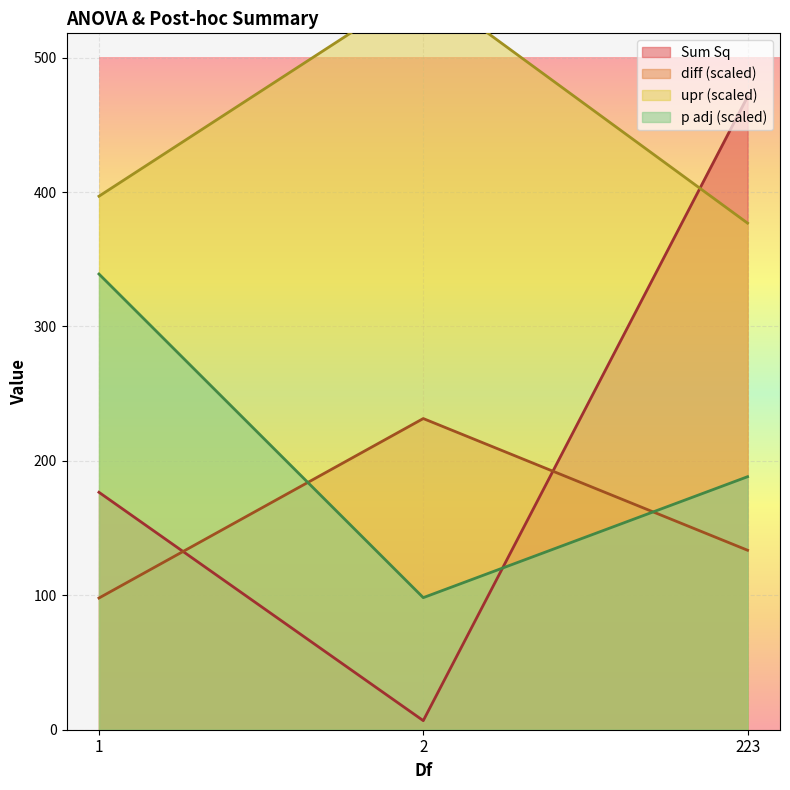

What is the total value across all series at 223?

1169.6